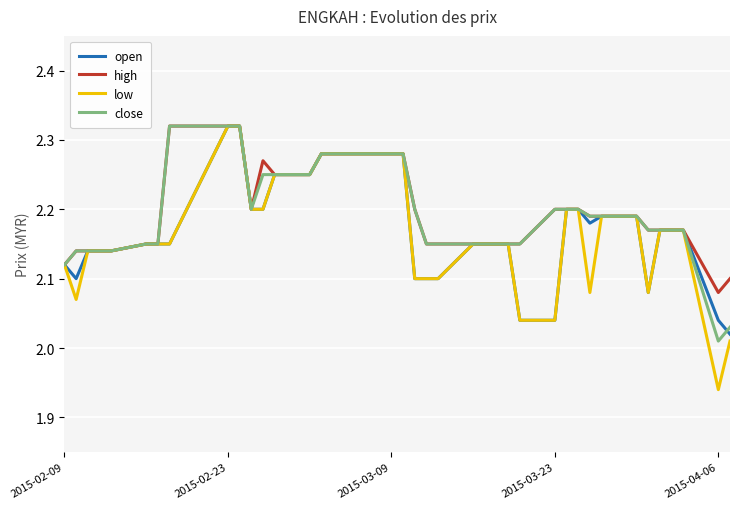

Which series has the largest range (max minus min)?

low